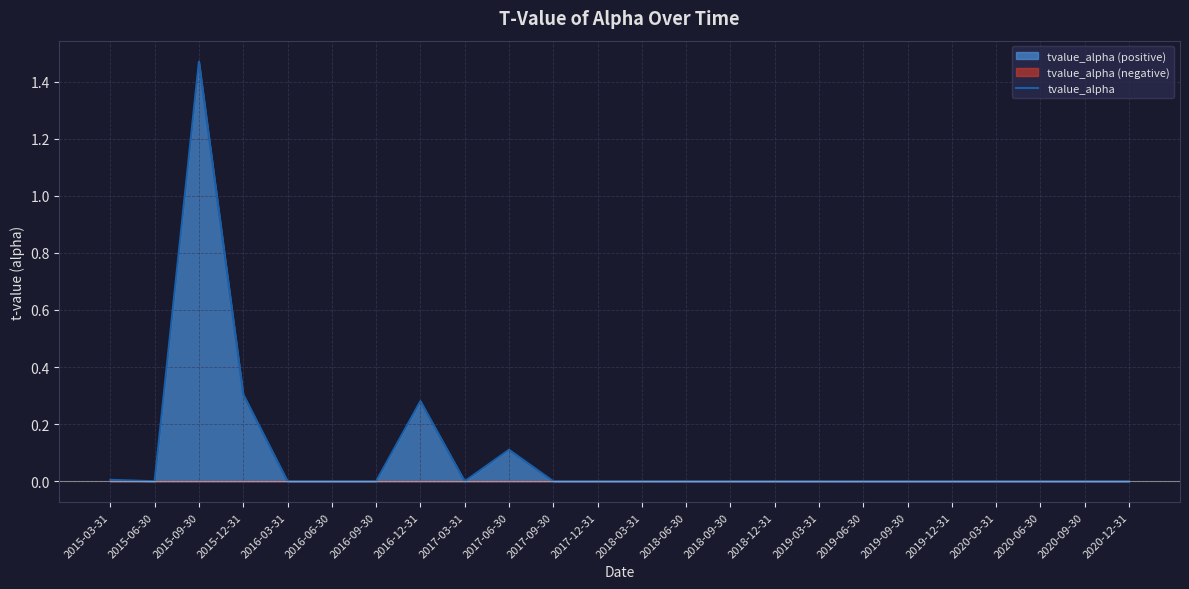

What is the label of the 5th point from the right?

2019-12-31